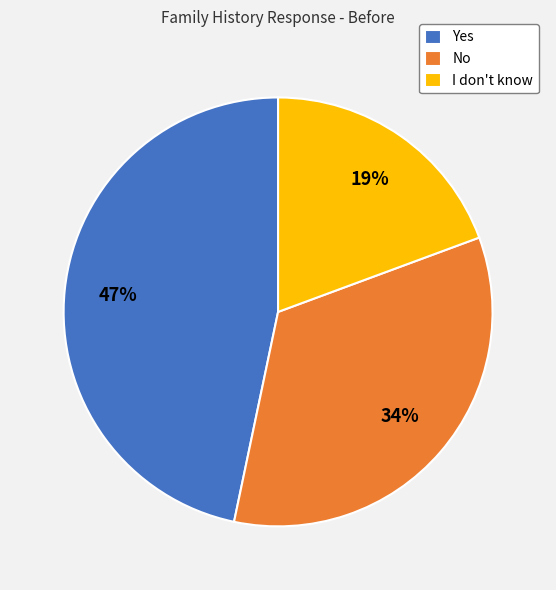

Does No account for over 50% of the chart?

No